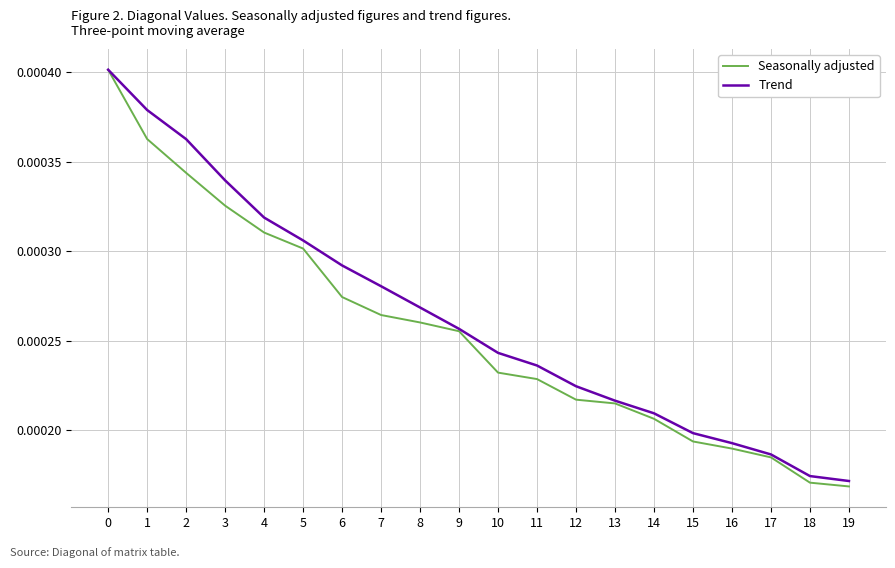

Which series has the largest range (max minus min)?

Seasonally adjusted